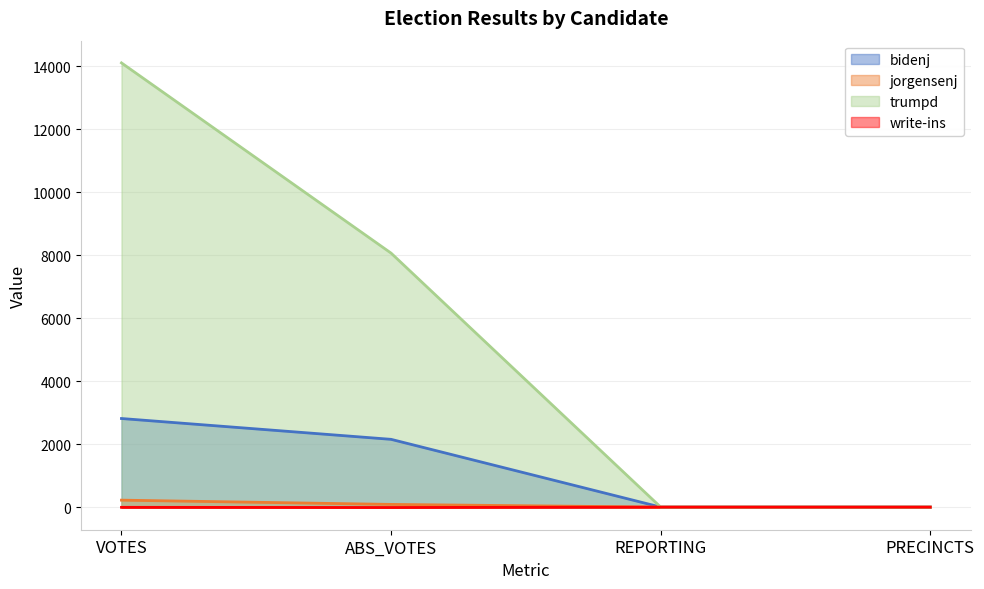

Is the value of bidenj at ABS_VOTES greater than the value of trumpd at VOTES?

No